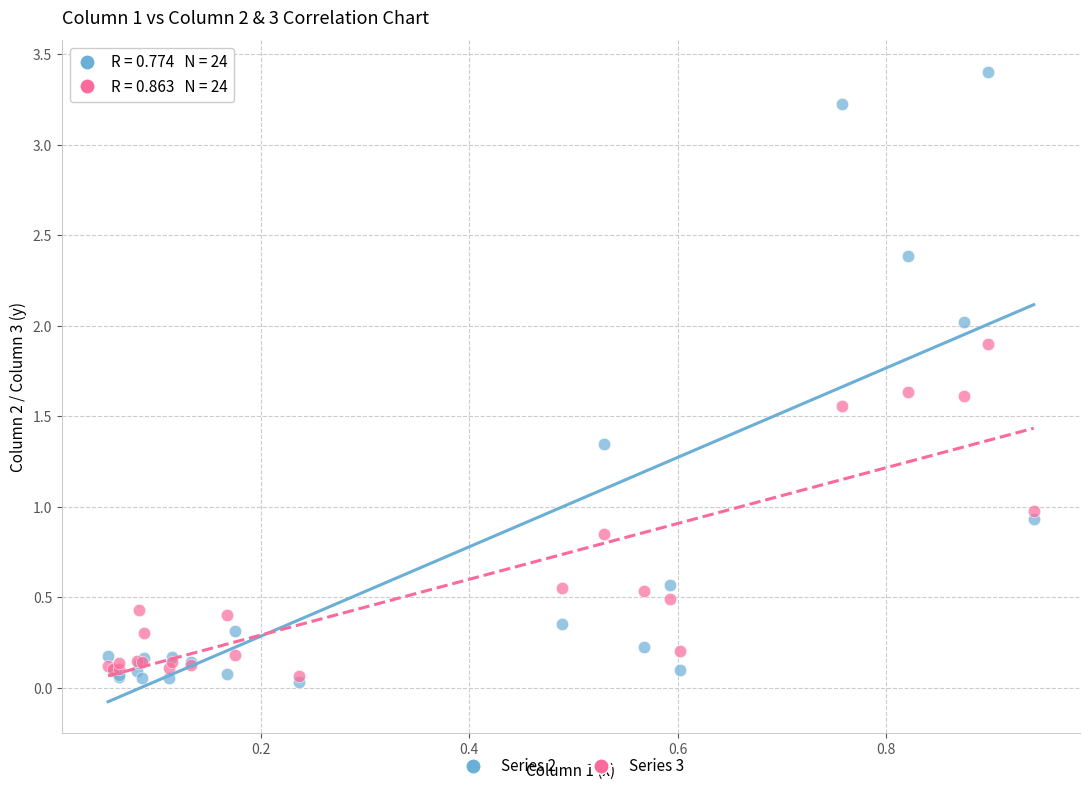

What are all the series names shown in the legend?

Series 2, Series 3